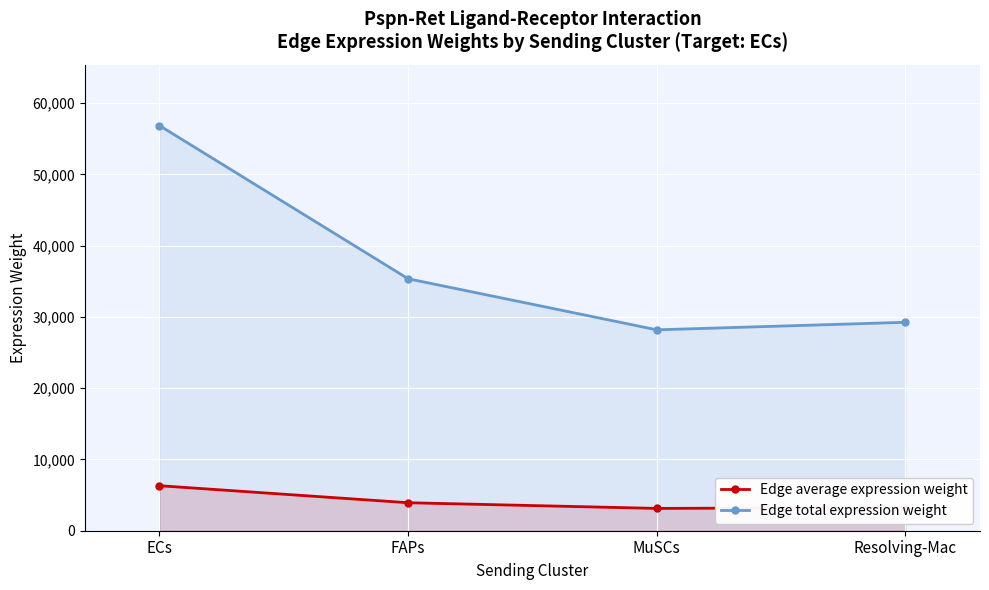

Is it true that Edge total expression weight equals 48014.2 at MuSCs?

False